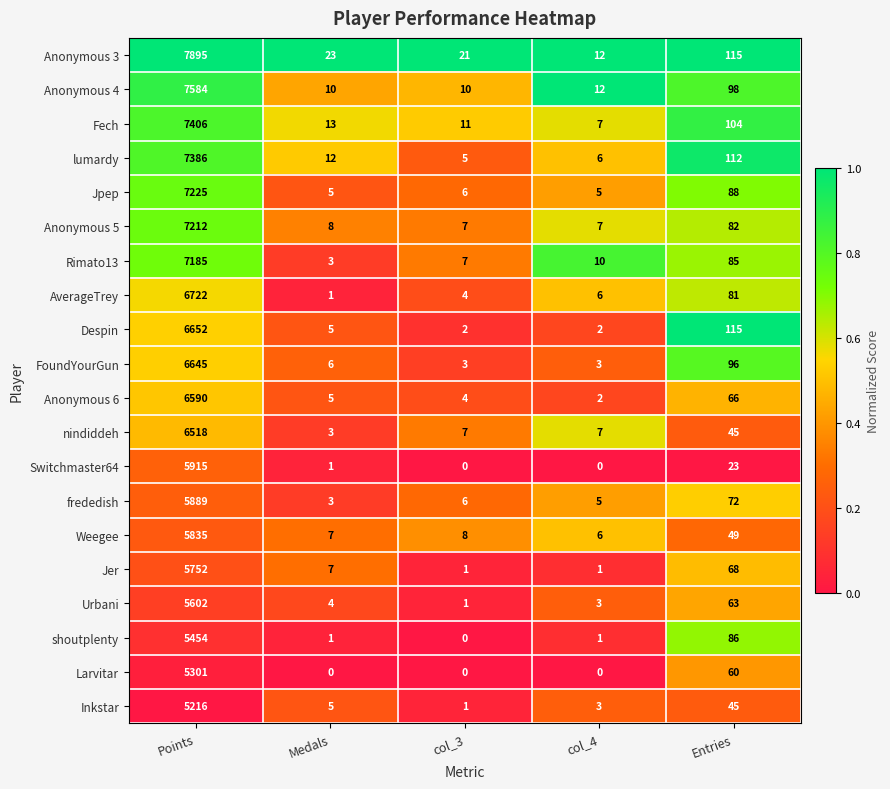

What is the lowest value of the Anonymous 5 series?

7